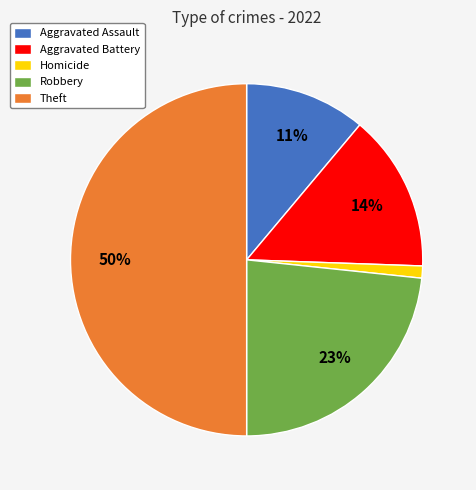

How many slices are in this pie chart?

5